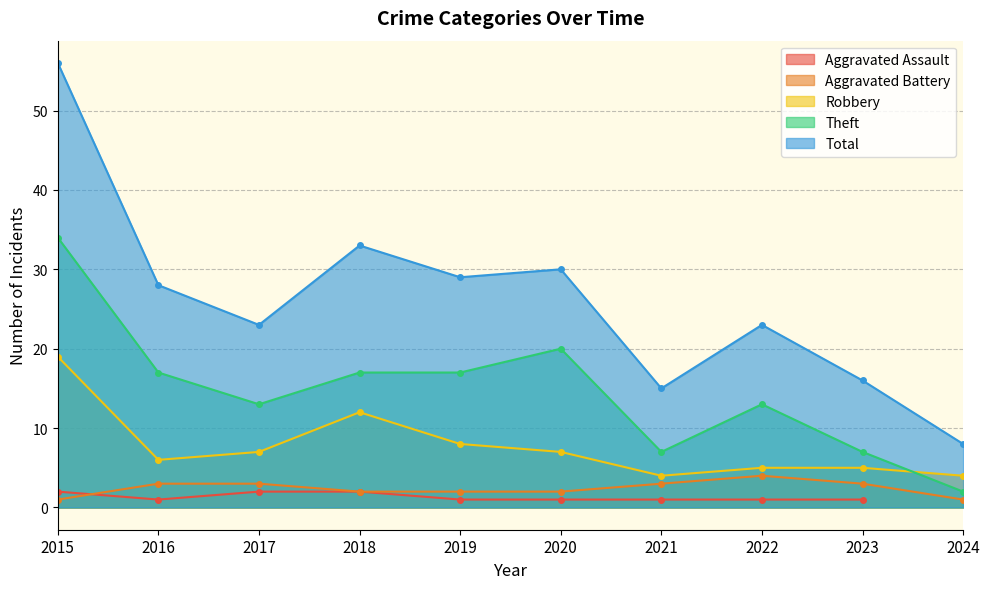

True or false: Robbery and Total intersect in this chart.

False